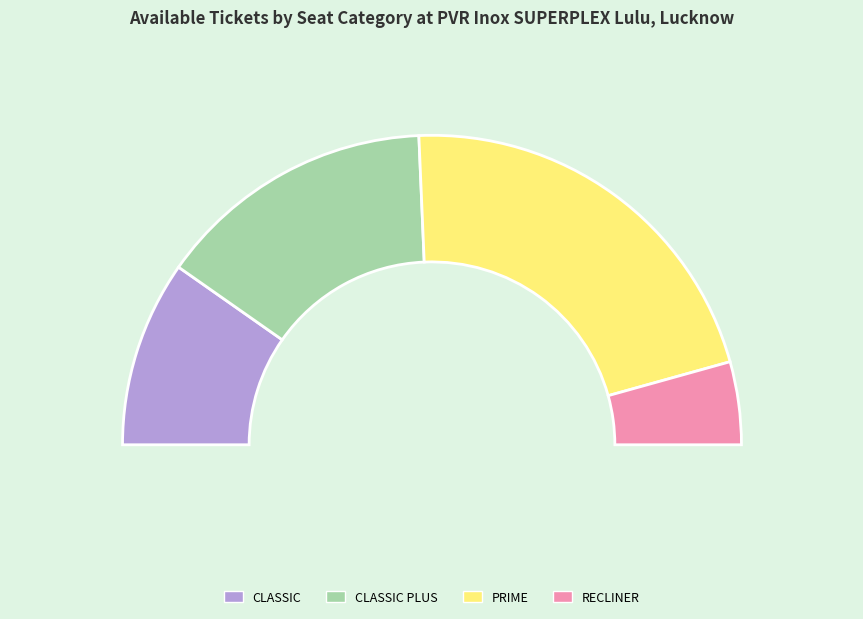

What percentage is the PRIME slice, to the nearest percent?

43%